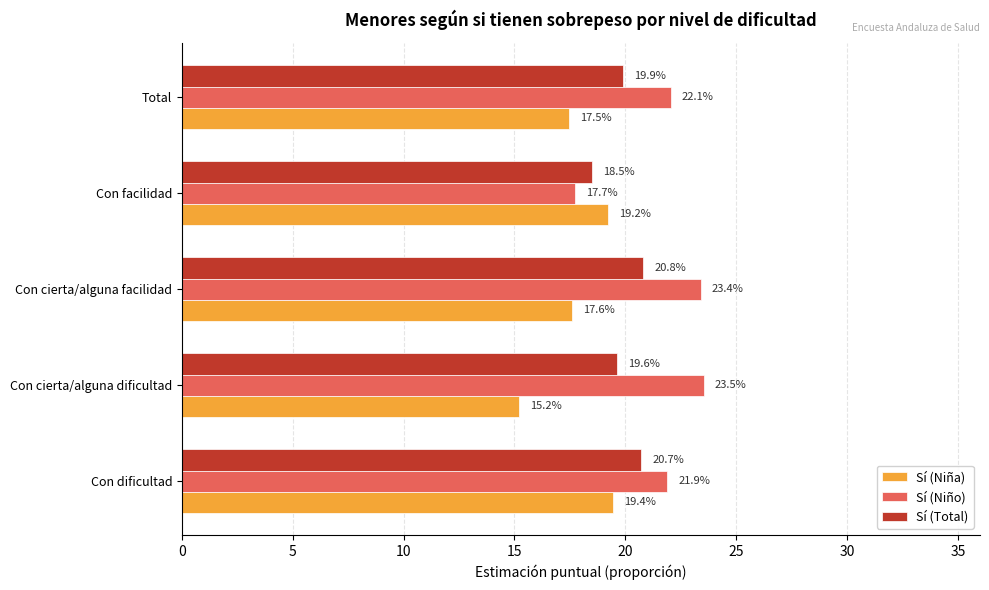

List the series in order of their overall mean, highest first.

Sí (Niño), Sí (Total), Sí (Niña)